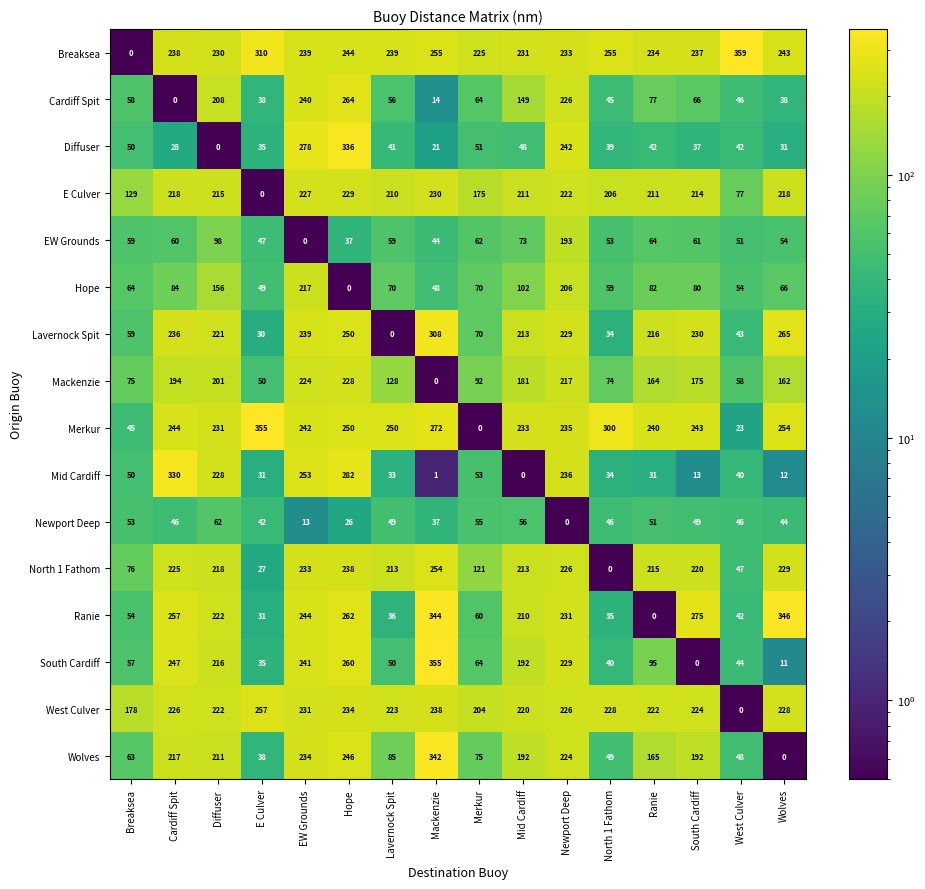

What is the difference between the maximum and minimum values in the Breaksea series?

359